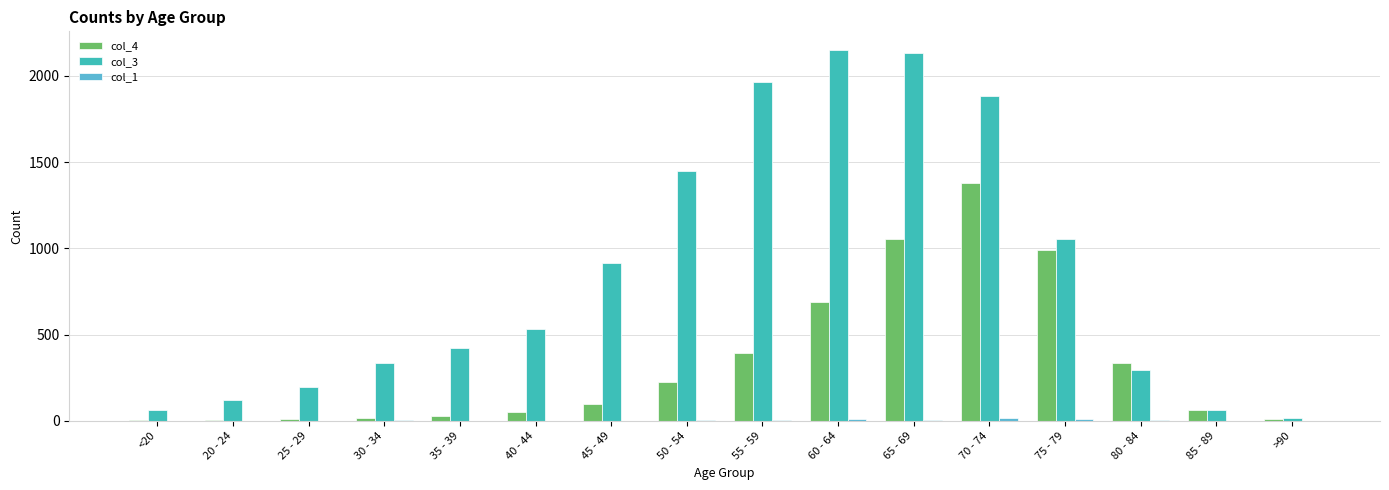

Are the bars horizontal?

No